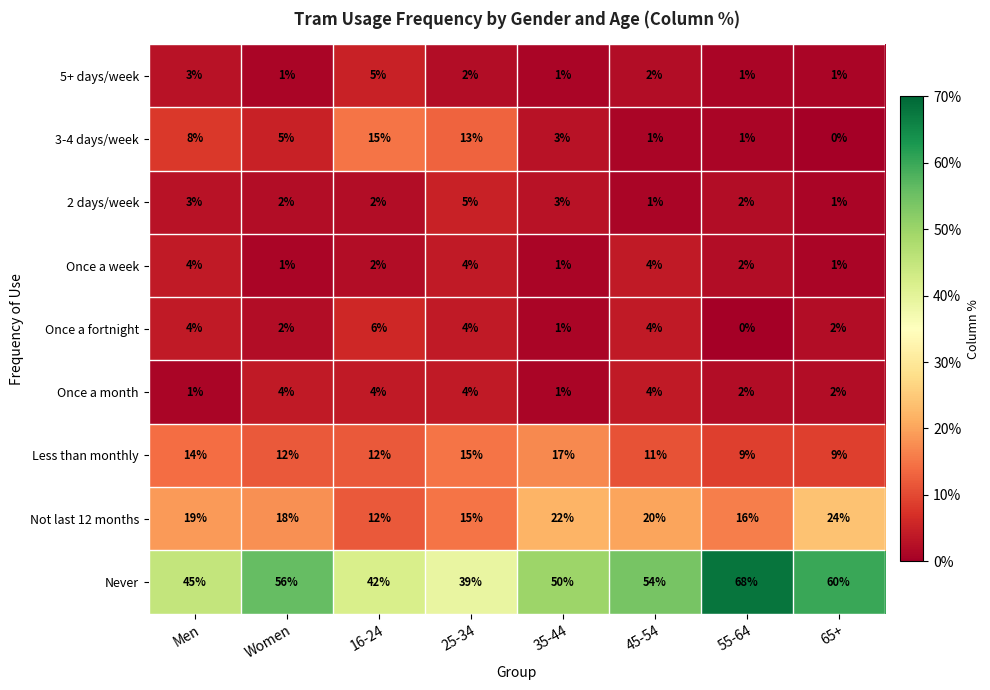

What is the total value across all series at 16-24?

100